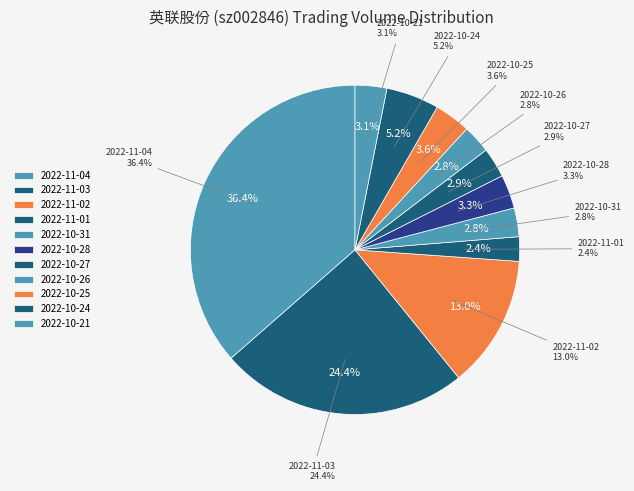

How many slices are in this pie chart?

11